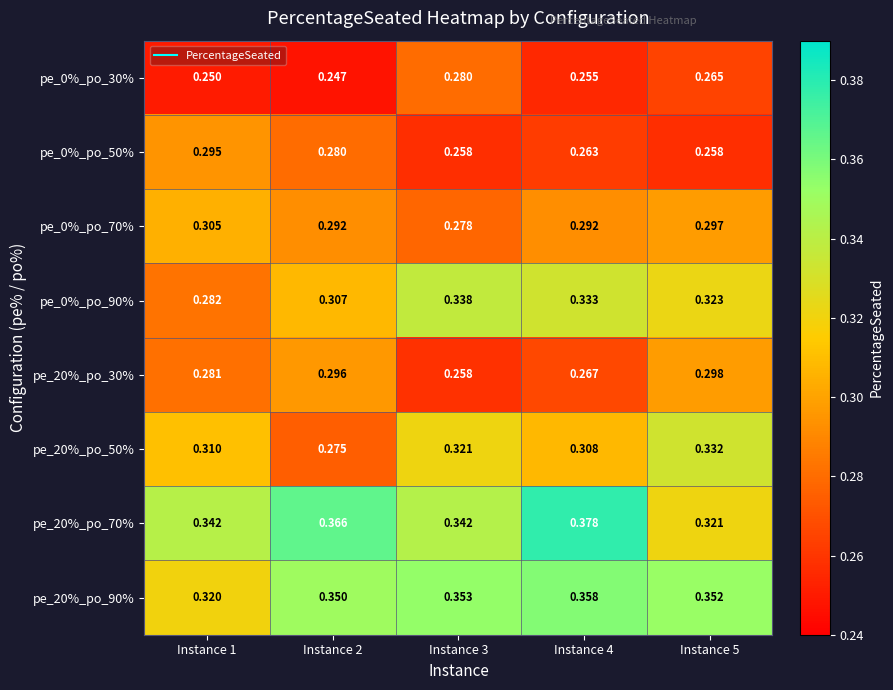

Is the value of pe_20%_po_90% at Instance 1 greater than the value of pe_0%_po_30% at Instance 4?

Yes